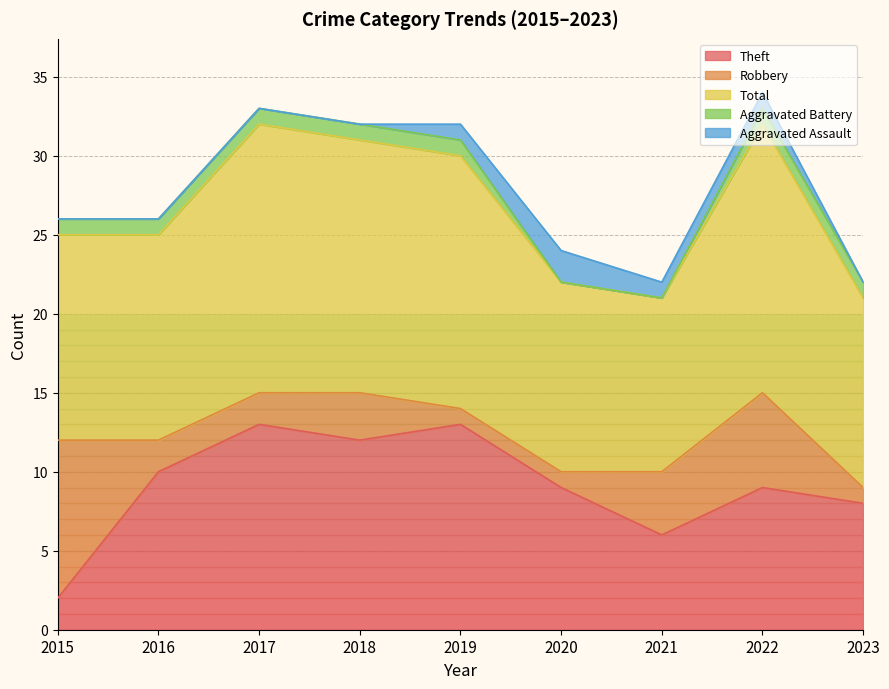

What is the maximum value for Theft?

13